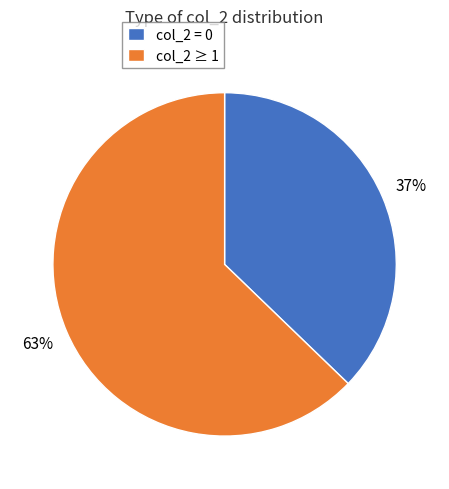

To the nearest percent, what is the difference between the col_2 ≥ 1 and col_2 = 0 slice percentages?

26%